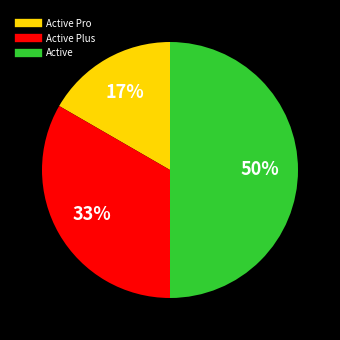

To the nearest percent, what is the average slice percentage?

33%